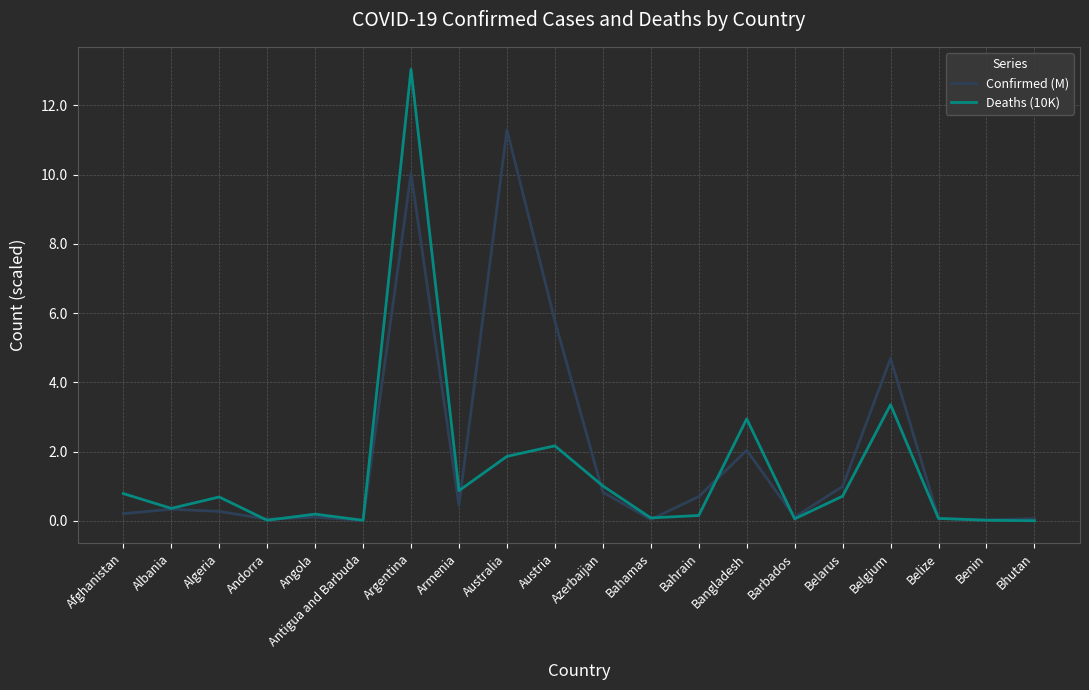

At which category is the sum across all series the highest?

Argentina